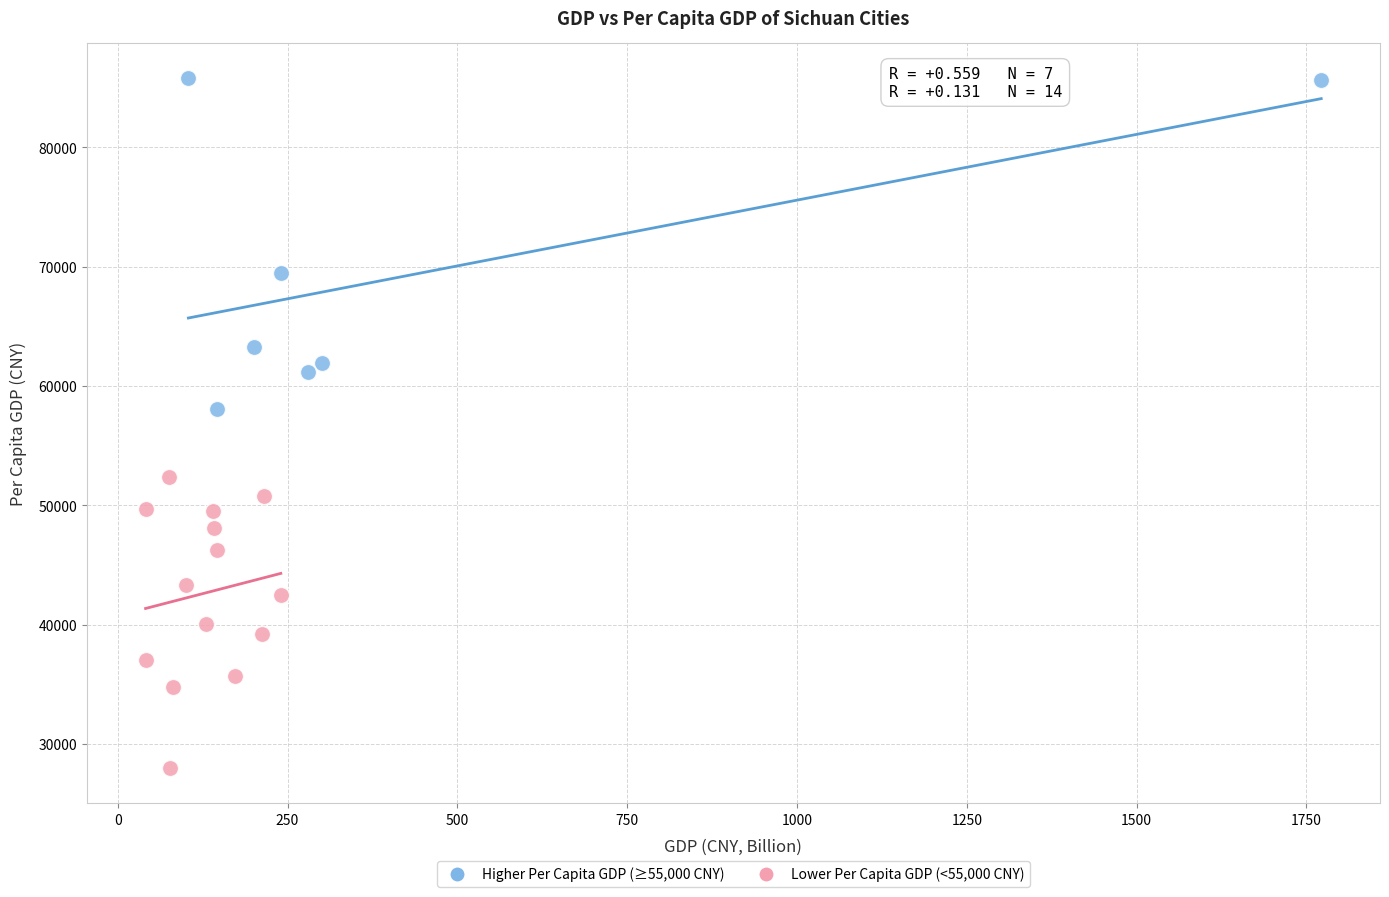

Which series has the widest spread of Y values?

Higher Per Capita GDP (≥55,000 CNY)